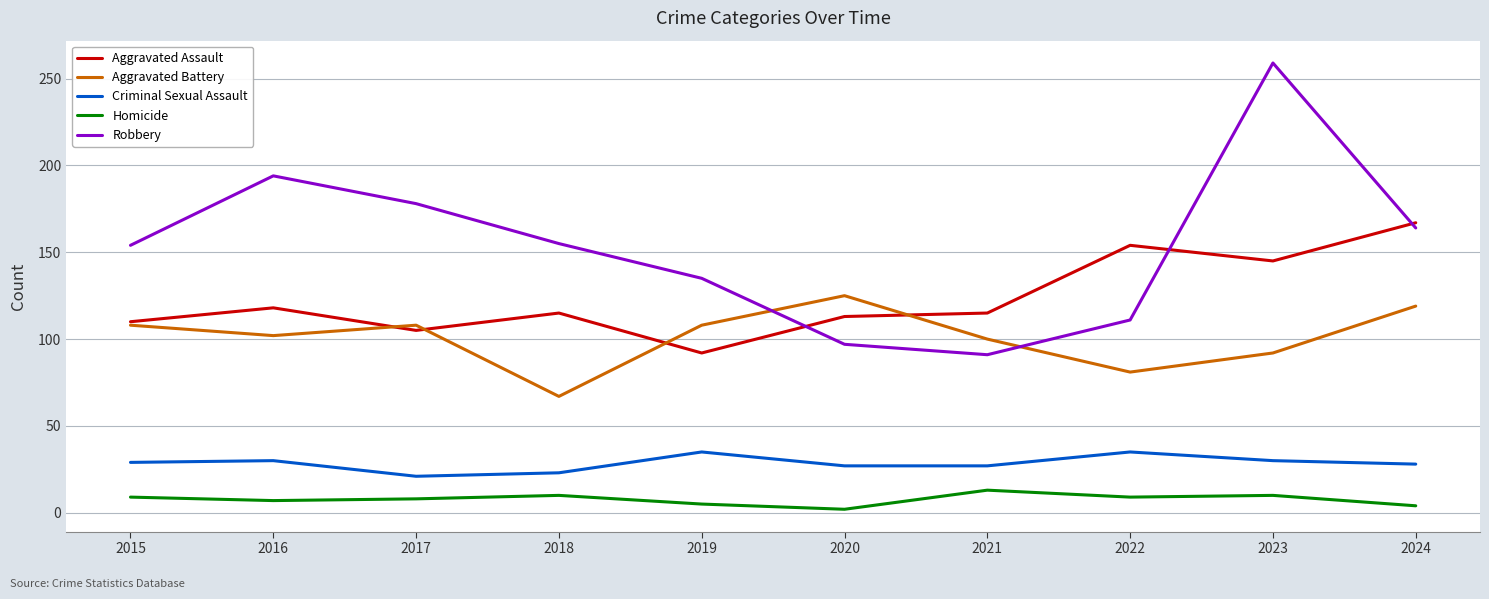

True or false: Criminal Sexual Assault has a value of 48 at 2020.

False